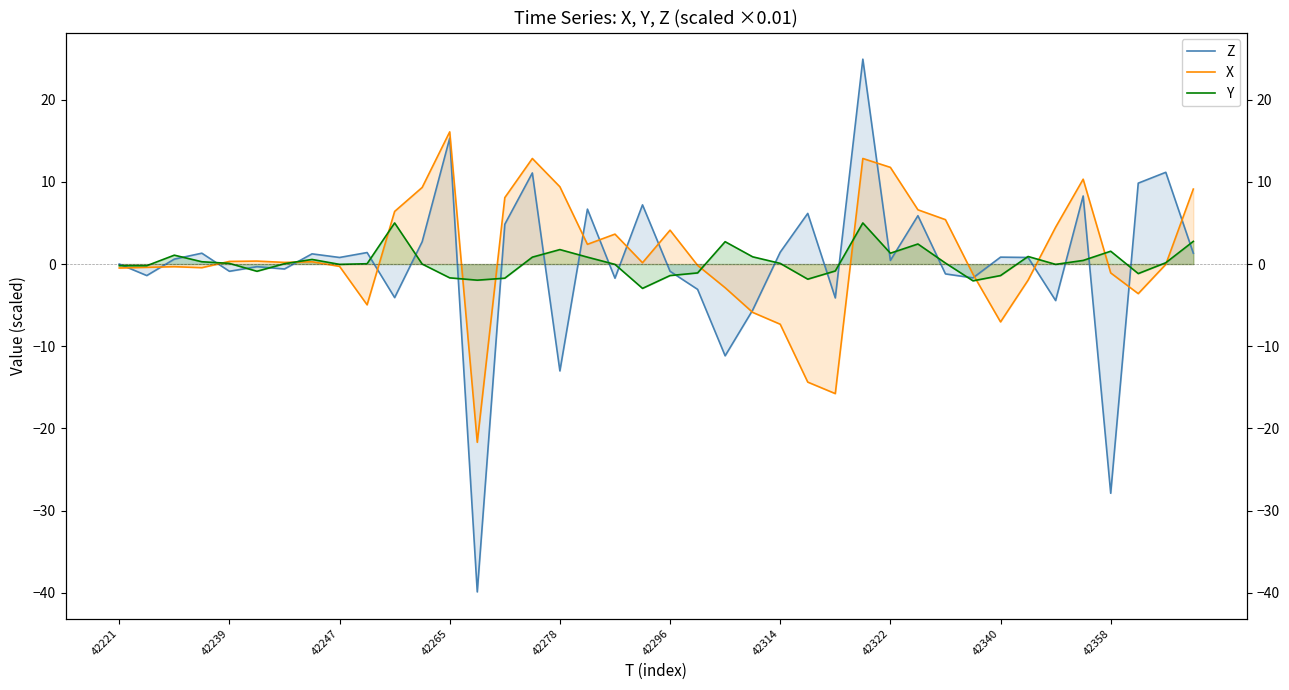

Between which two adjacent categories do Z and X first intersect?

42221 and 42239